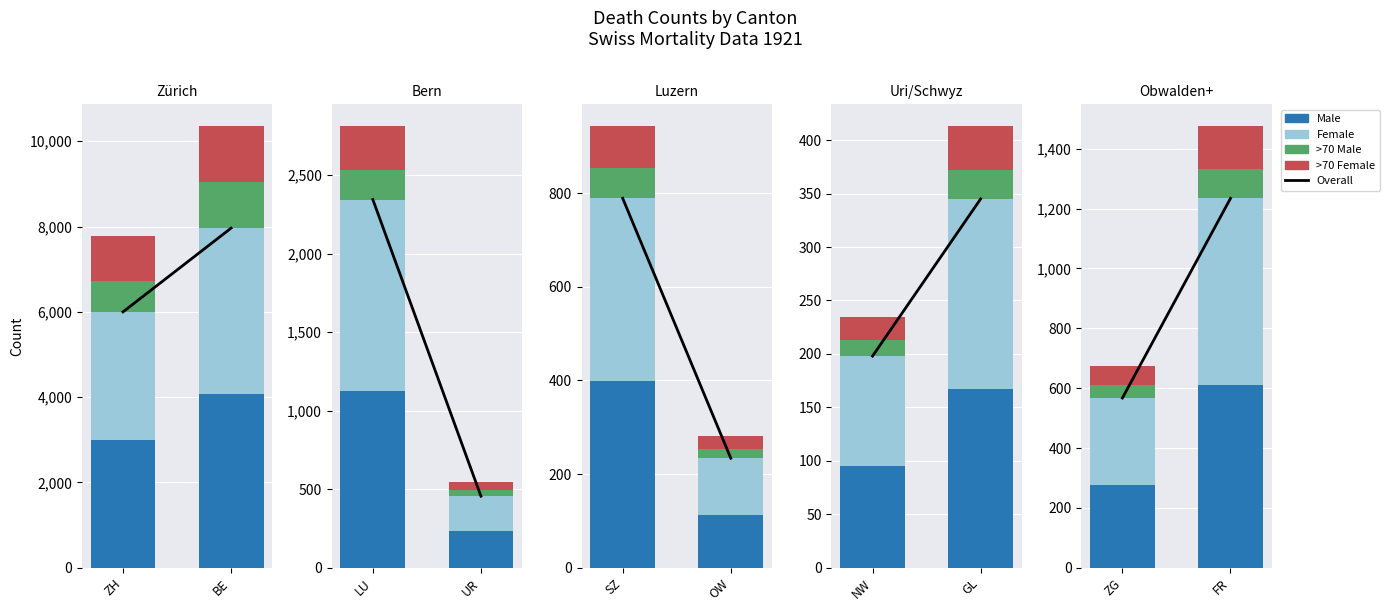

The Male series shows 287 at FR. True or false?

False